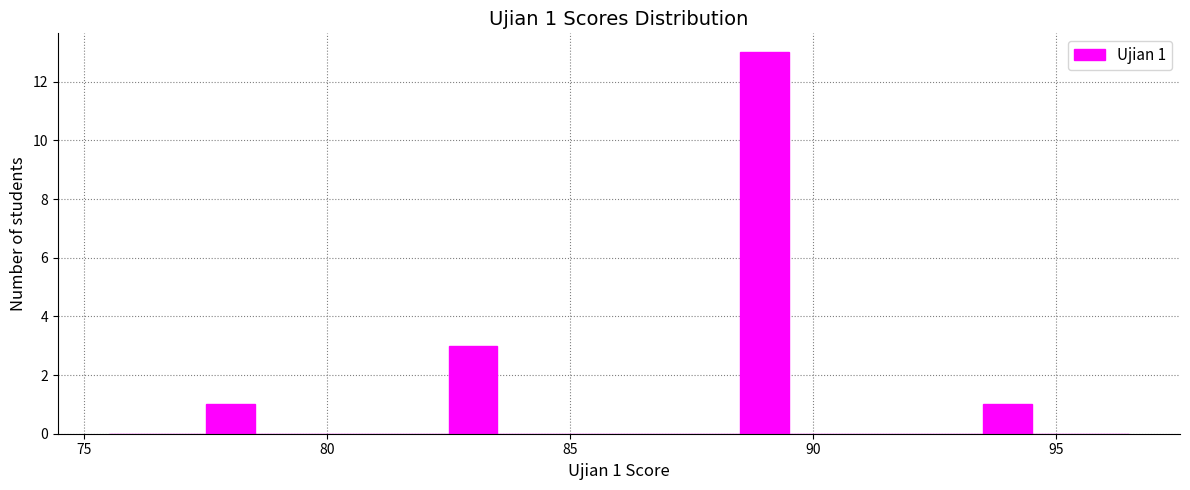

Read against the x-axis, roughly where is the centre of the tallest bar?

89.0